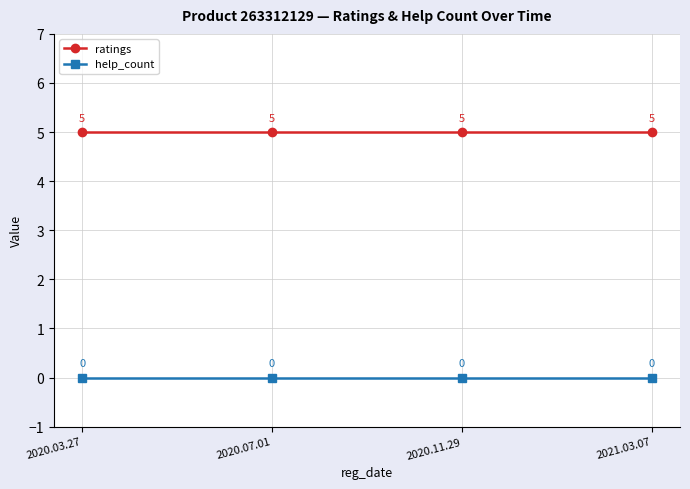

What is the label of the 1st point from the right?

2021.03.07